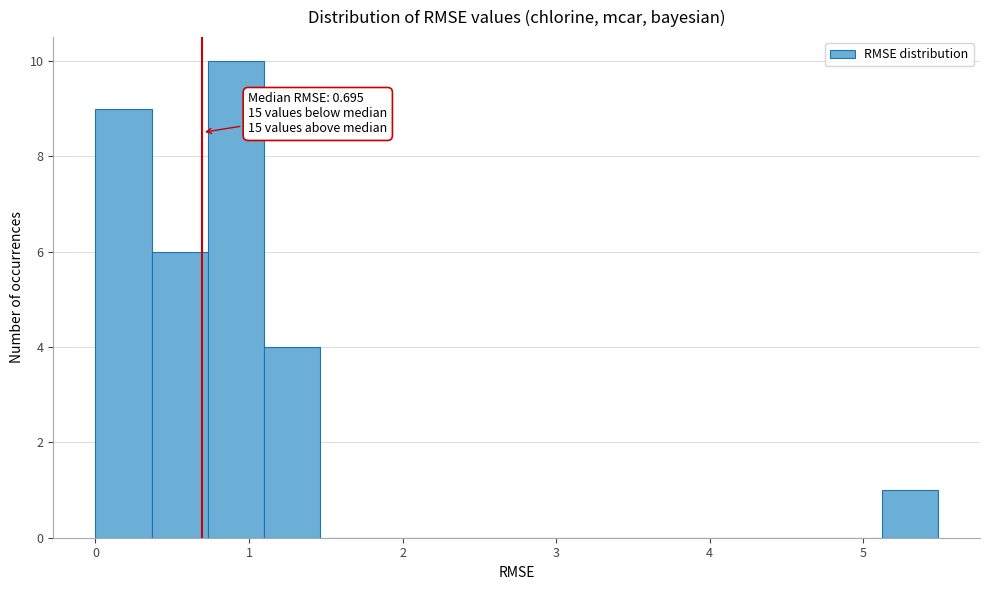

Read against the x-axis, roughly where is the centre of the tallest bar?

0.9